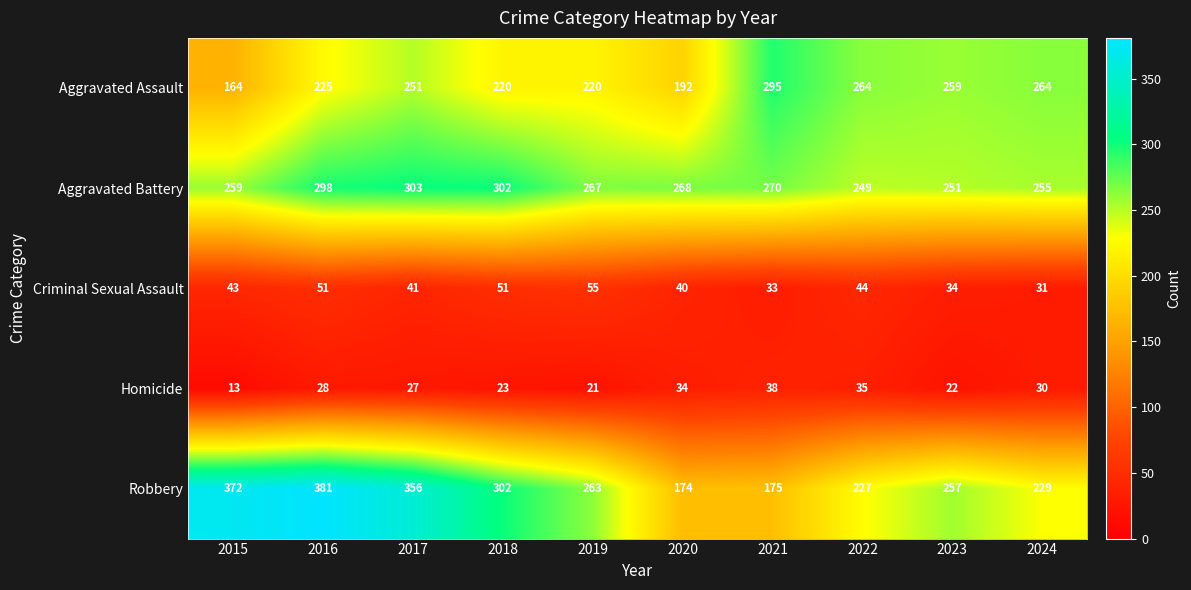

What is the spread (max minus min) of values at 2018?

279